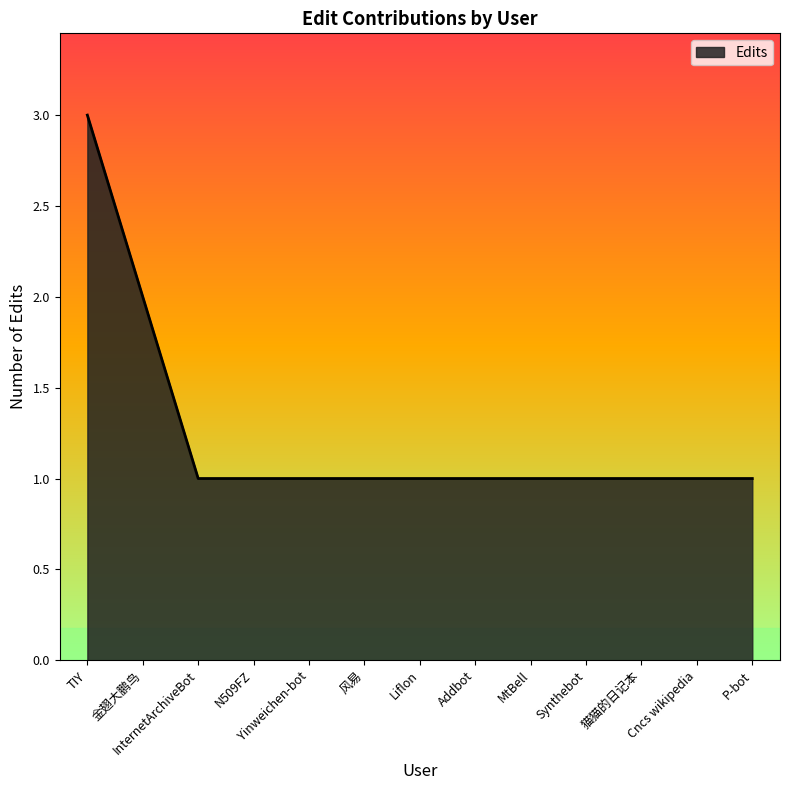

What position from the left is InternetArchiveBot?

3